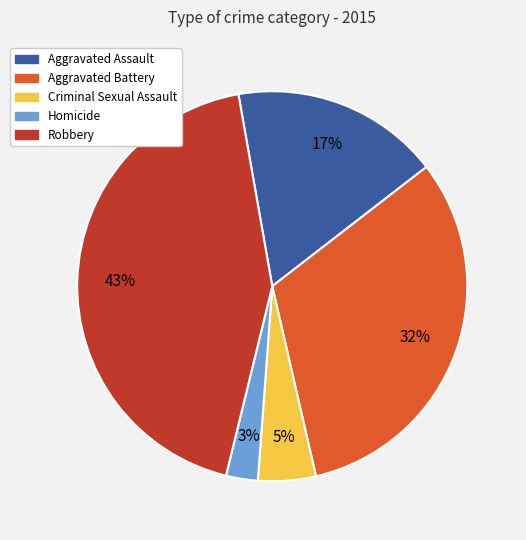

How many slices are in this pie chart?

5